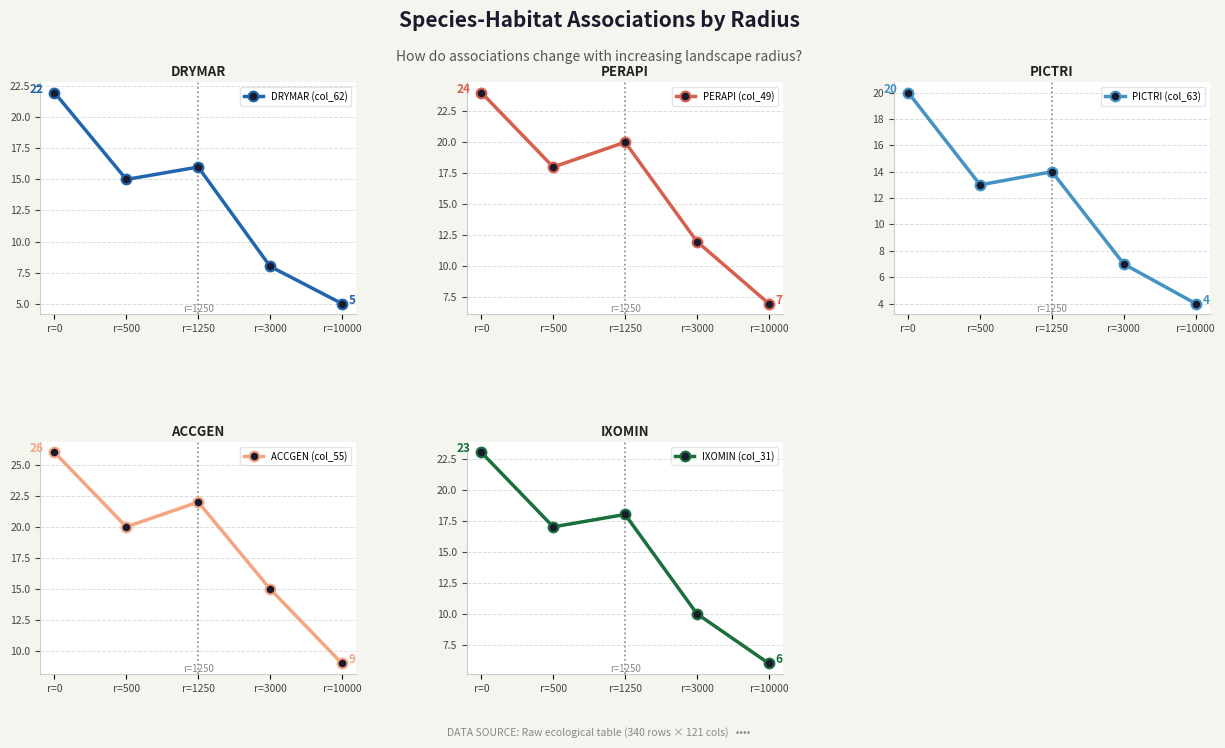

How many interior local peaks does the IXOMIN (col_31) series have?

1